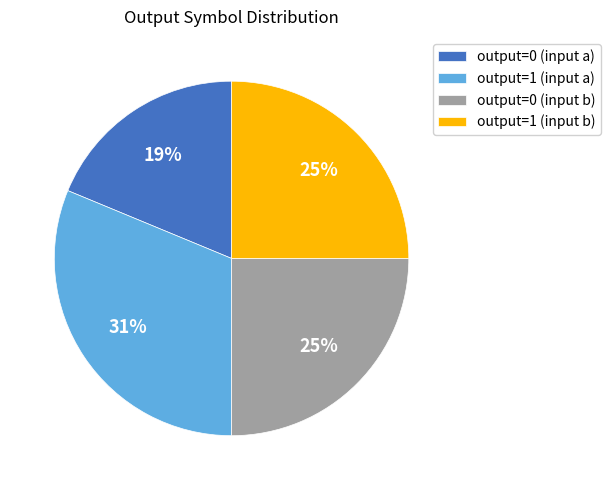

Is there a majority slice in this chart?

No